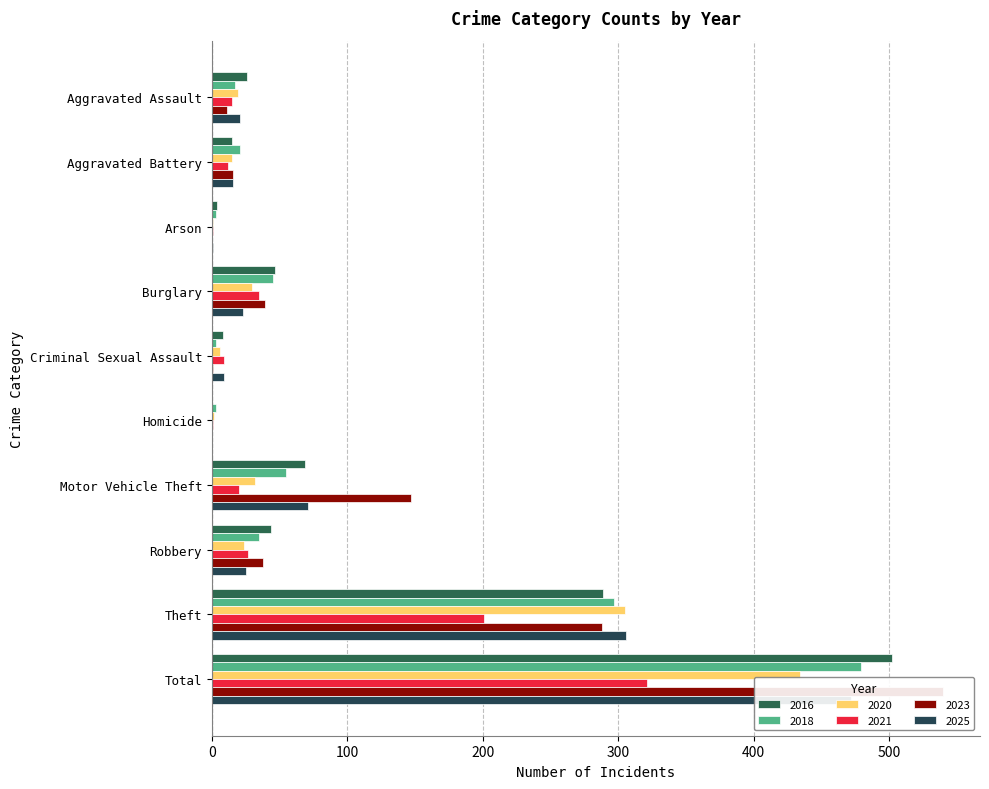

How many categories are shown in the chart?

10